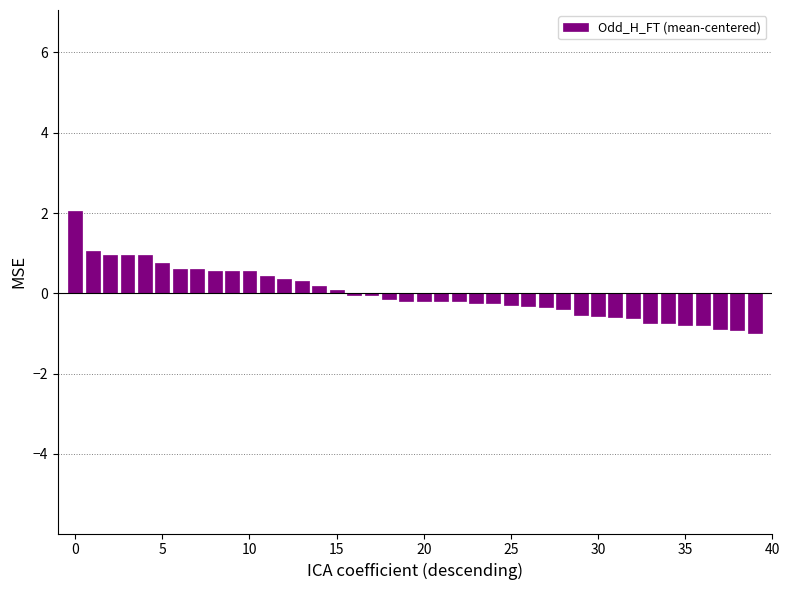

What is the difference between the maximum and minimum values?

3.0